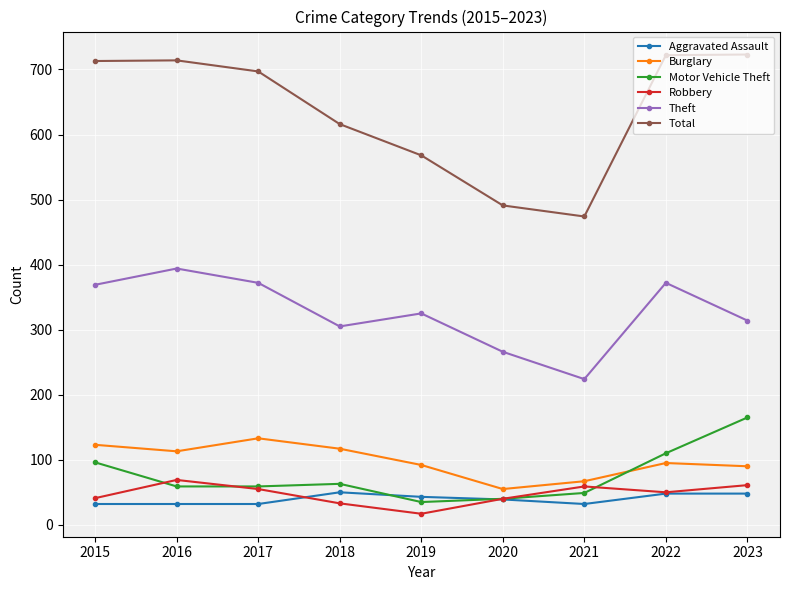

Rank the series at 2016 from lowest to highest value.

Aggravated Assault, Motor Vehicle Theft, Robbery, Burglary, Theft, Total